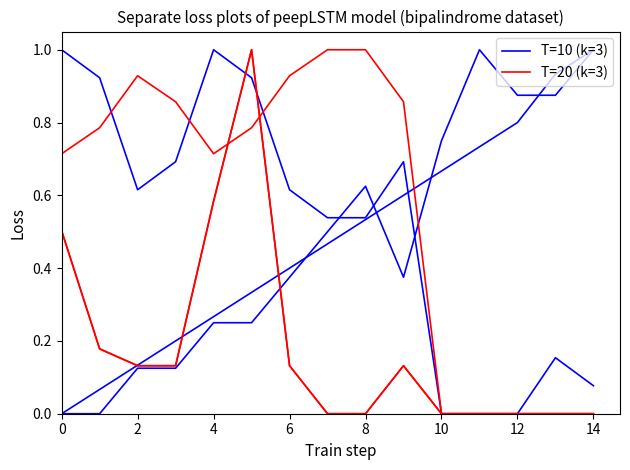

Which series changed the most between 0 and 9?

T=10 (k=3)